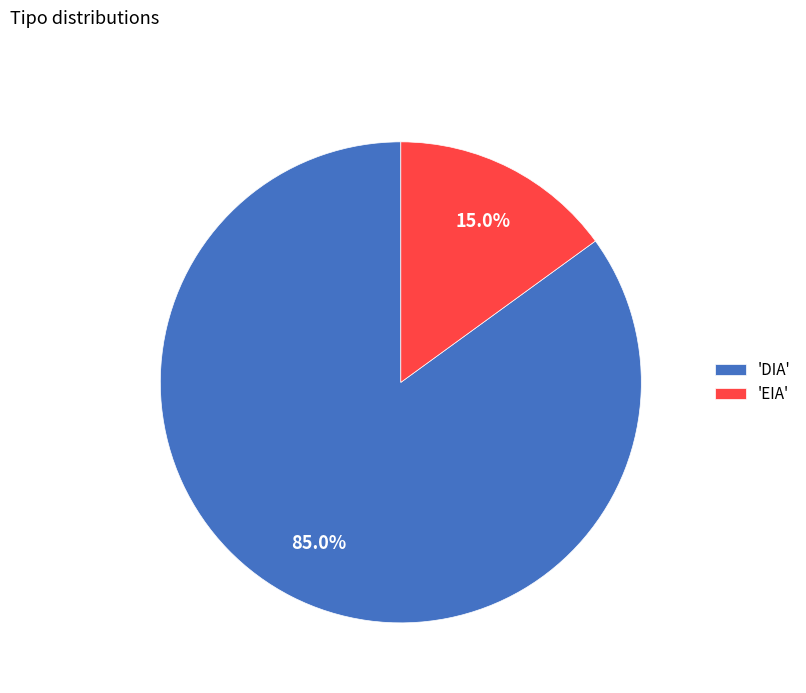

Which category has the biggest portion of the pie?

'DIA'